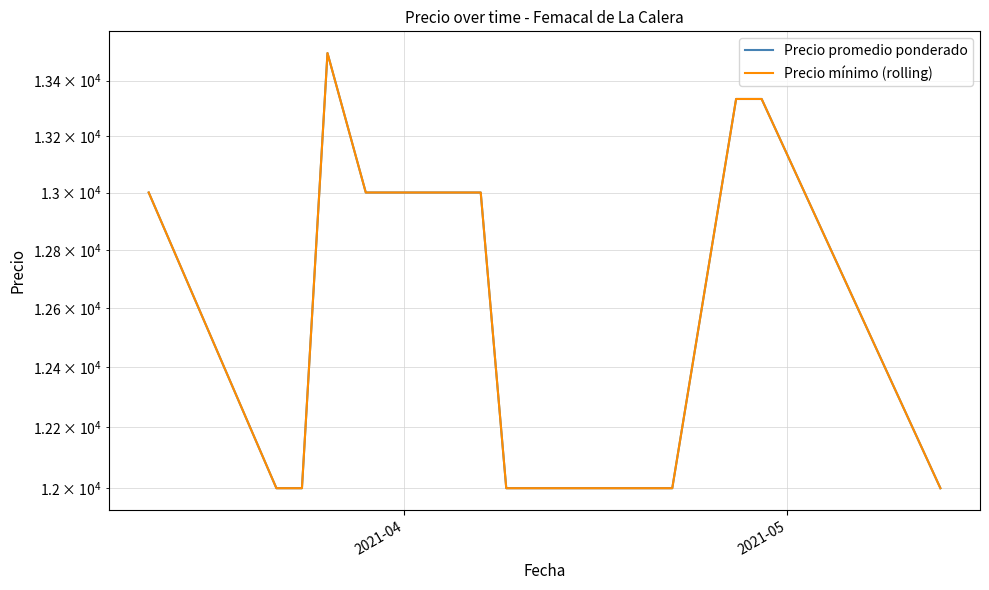

What is the lowest value of the Precio mínimo (rolling) series?

12000.0